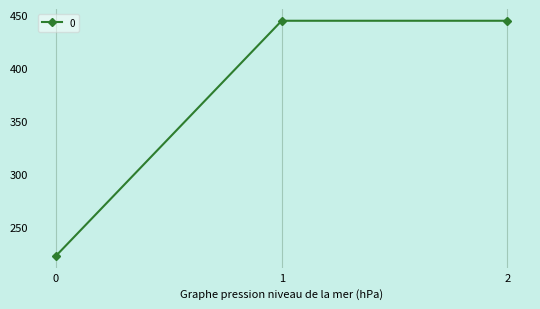

What is the minimum value shown in the chart?

222.2